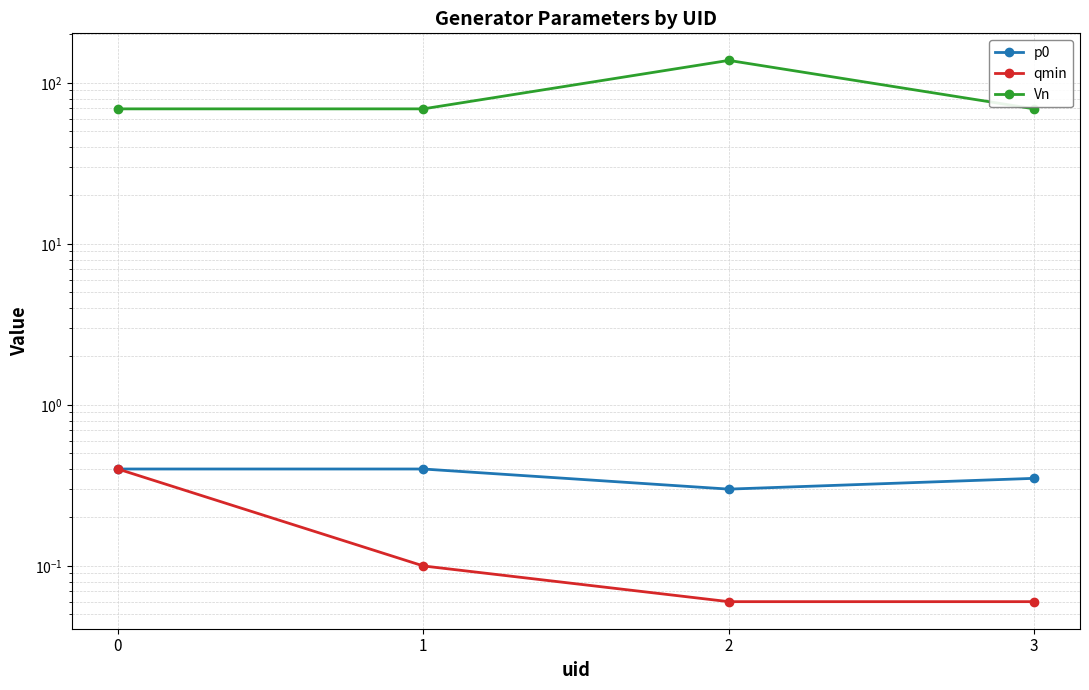

Read the p0 value at 0.

0.4